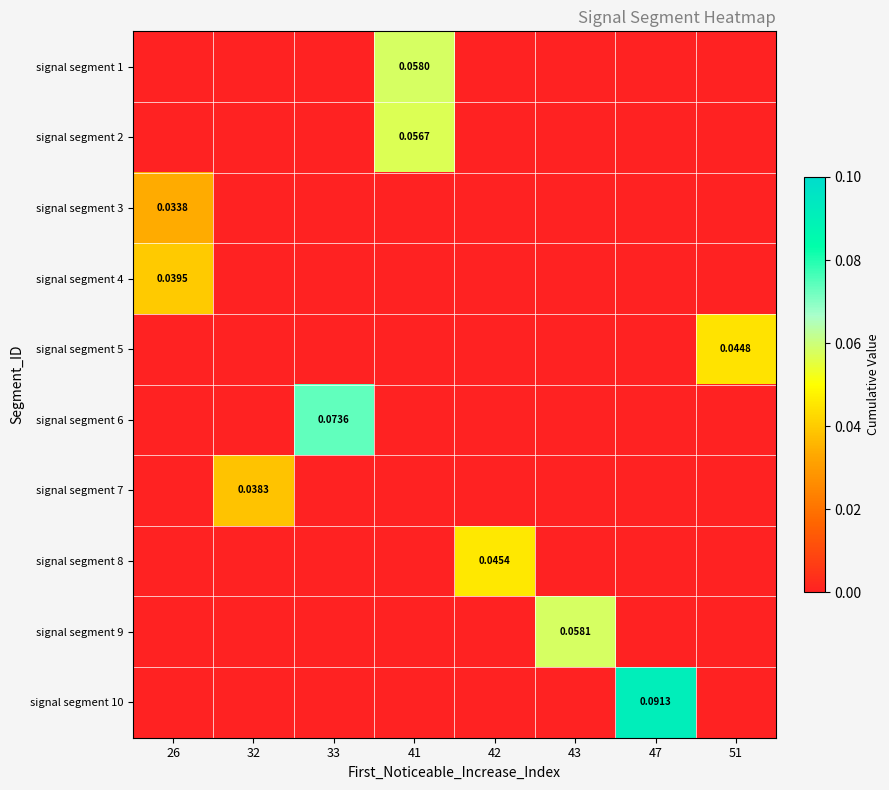

The value of signal segment 9 at 42 is -0.0. True or false?

False